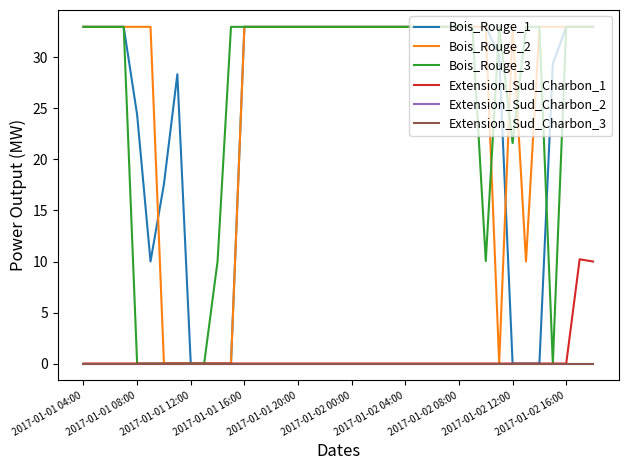

At which label does Bois_Rouge_1 reach its peak?

2017-01-01 04:00